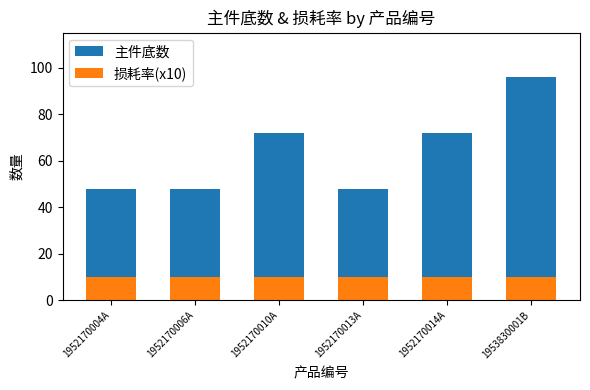

Which category has the lowest value across all series?

1952170004A